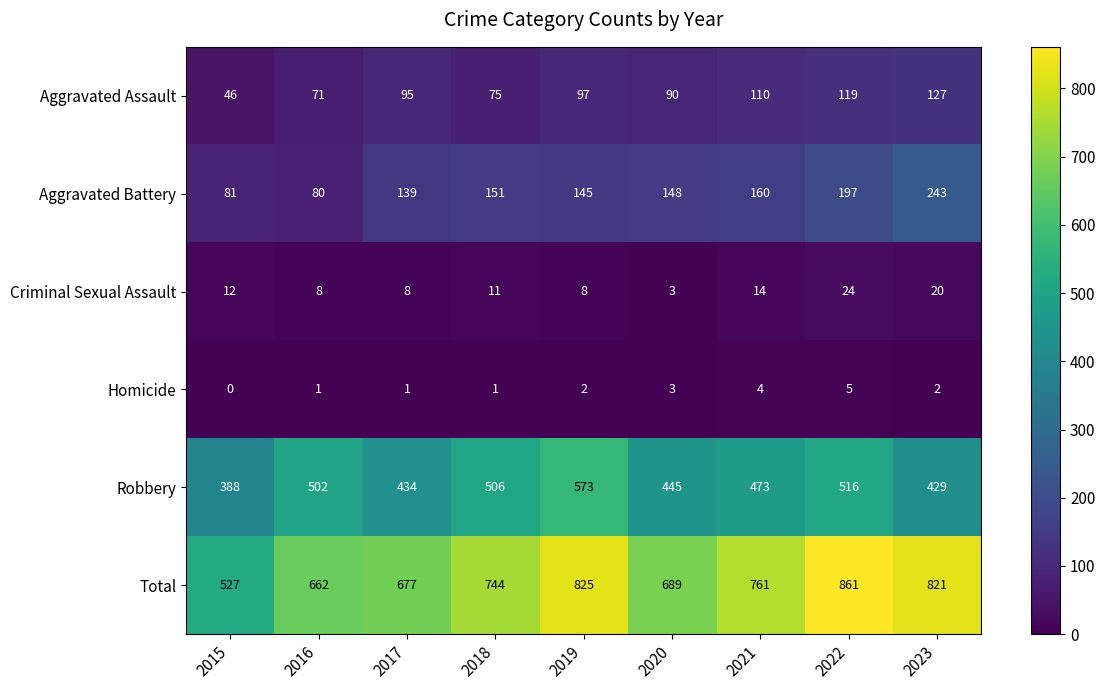

At which label does Total reach its minimum?

2015